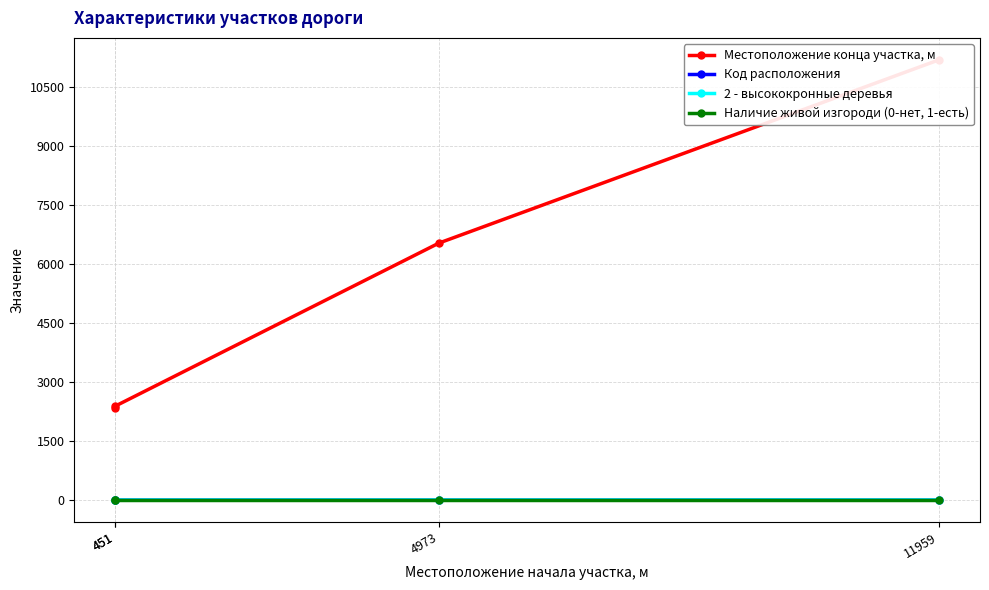

True or false: Местоположение конца участка, м has more than 0 points higher than both neighbors.

False